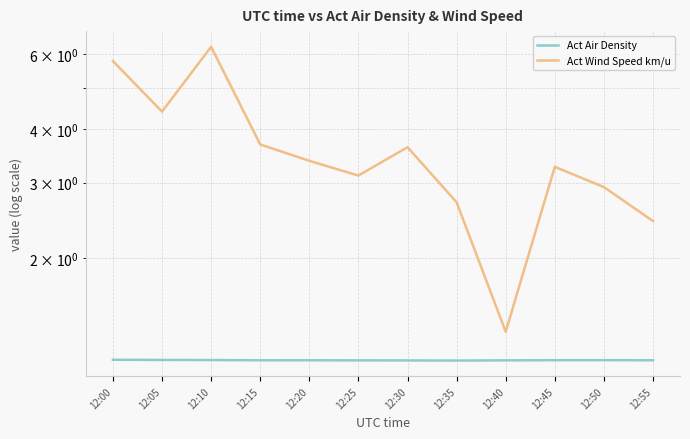

Rank the series at 12:35 from highest to lowest value.

Act Wind Speed km/u, Act Air Density